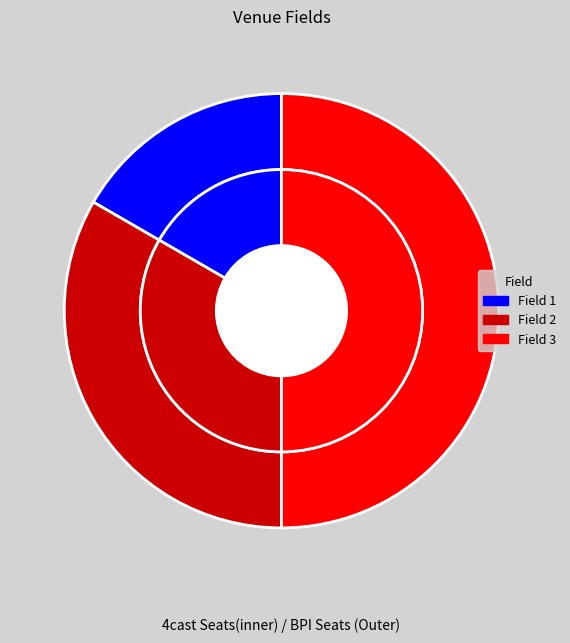

To the nearest percent, what is the difference between the largest and smallest slice percentages?

33%